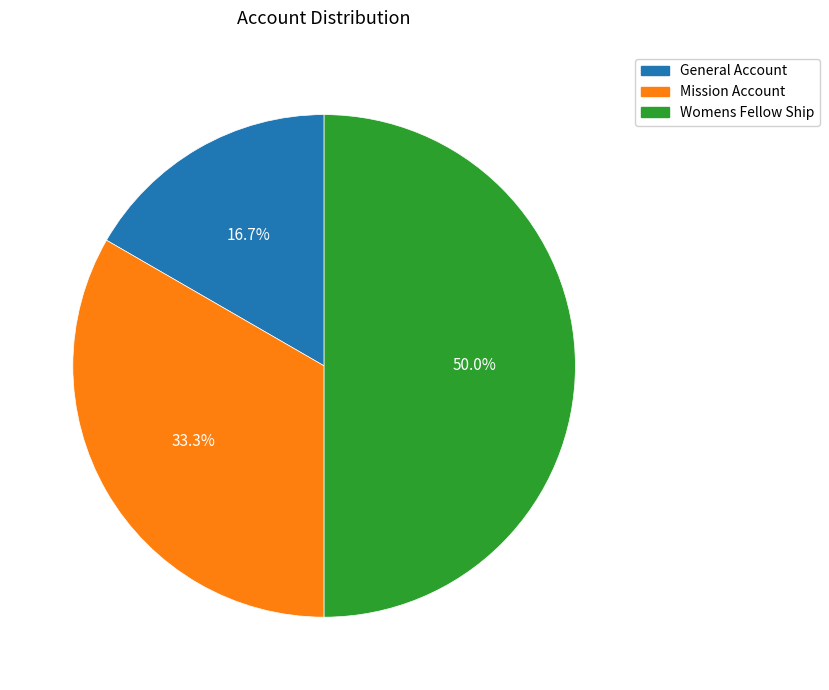

Between Womens Fellow Ship and Mission Account, which is larger?

Womens Fellow Ship